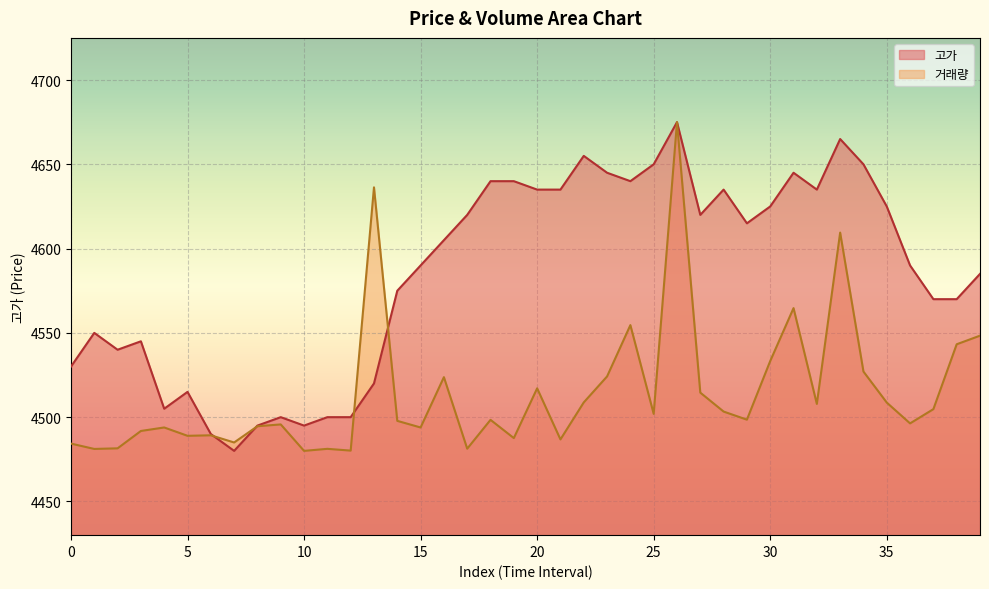

Rank the series by their average value, from highest to lowest.

고가, 거래량